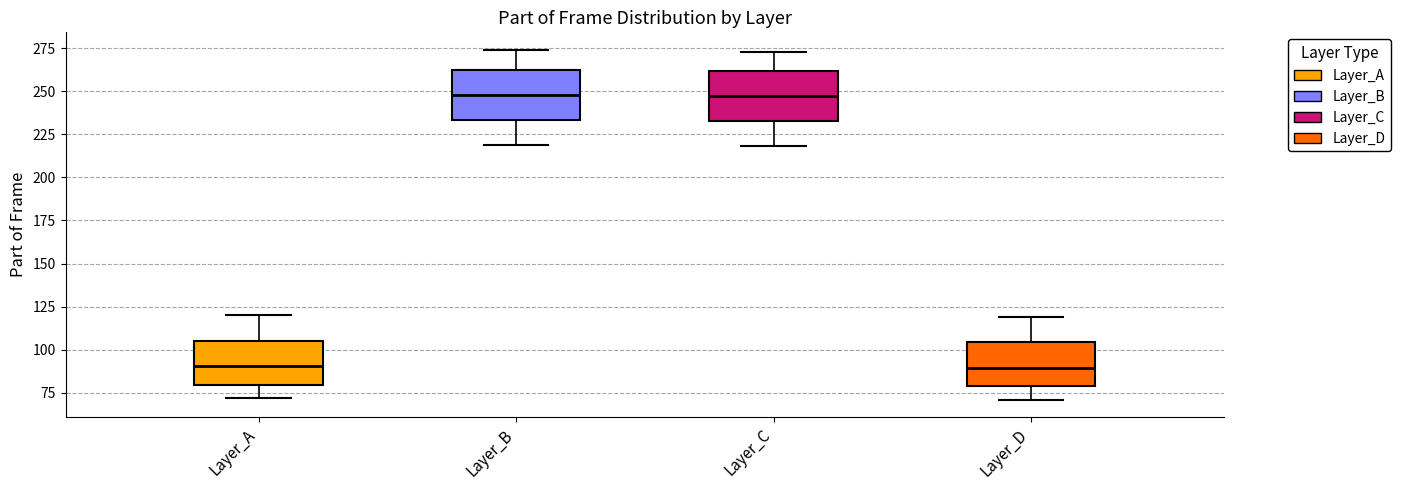

Reading left to right, read every box against the y-axis: the position of its median line, the range the box covers, and the ends of its whiskers. The values are not printed on the chart, so give them approximately, as read against the axis.

Layer_A: median 90, box 80 to 105, whiskers 70 to 120
Layer_B: median 250, box 235 to 265, whiskers 220 to 275
Layer_C: median 245, box 235 to 260, whiskers 220 to 275
Layer_D: median 90, box 80 to 105, whiskers 70 to 120